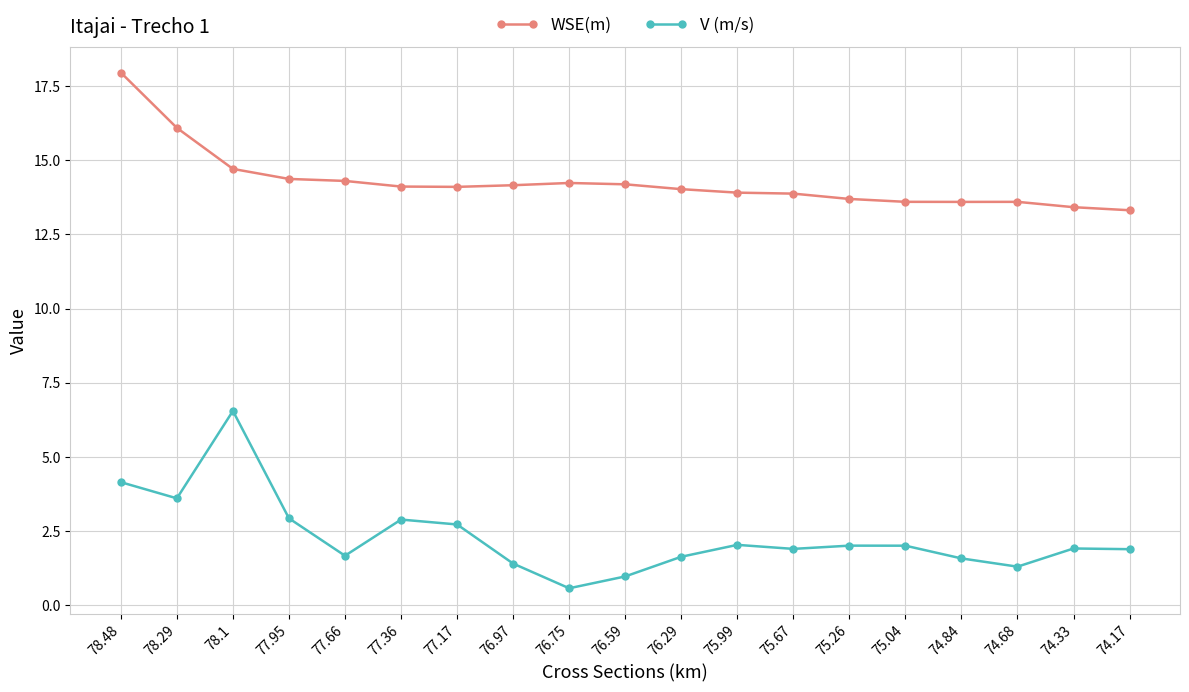

How many series are shown in this chart?

2